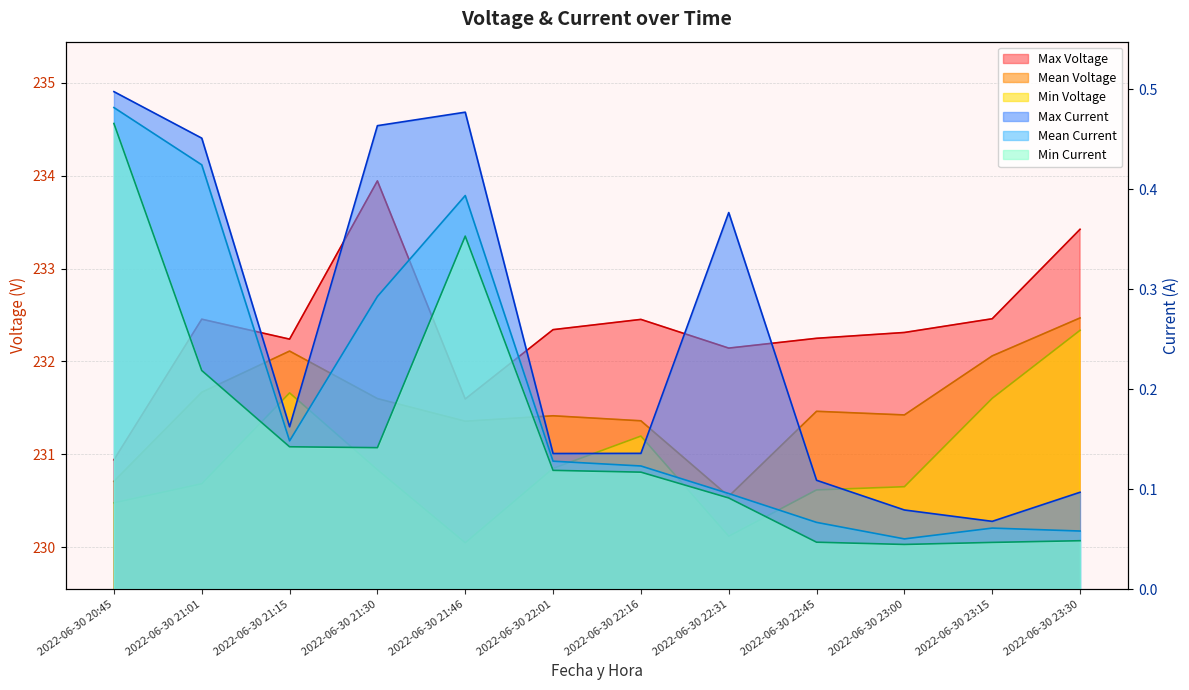

How many categories are shown in the chart?

12